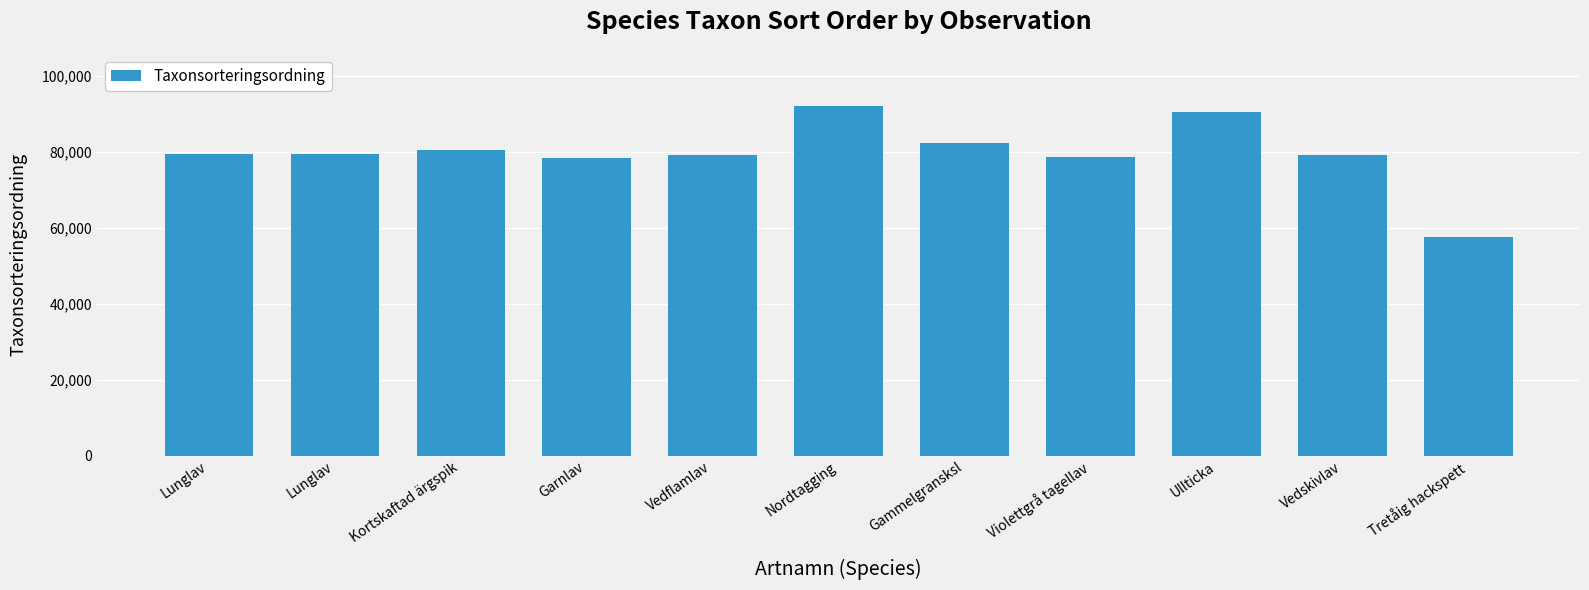

What is the minimum value shown in the chart?

57657